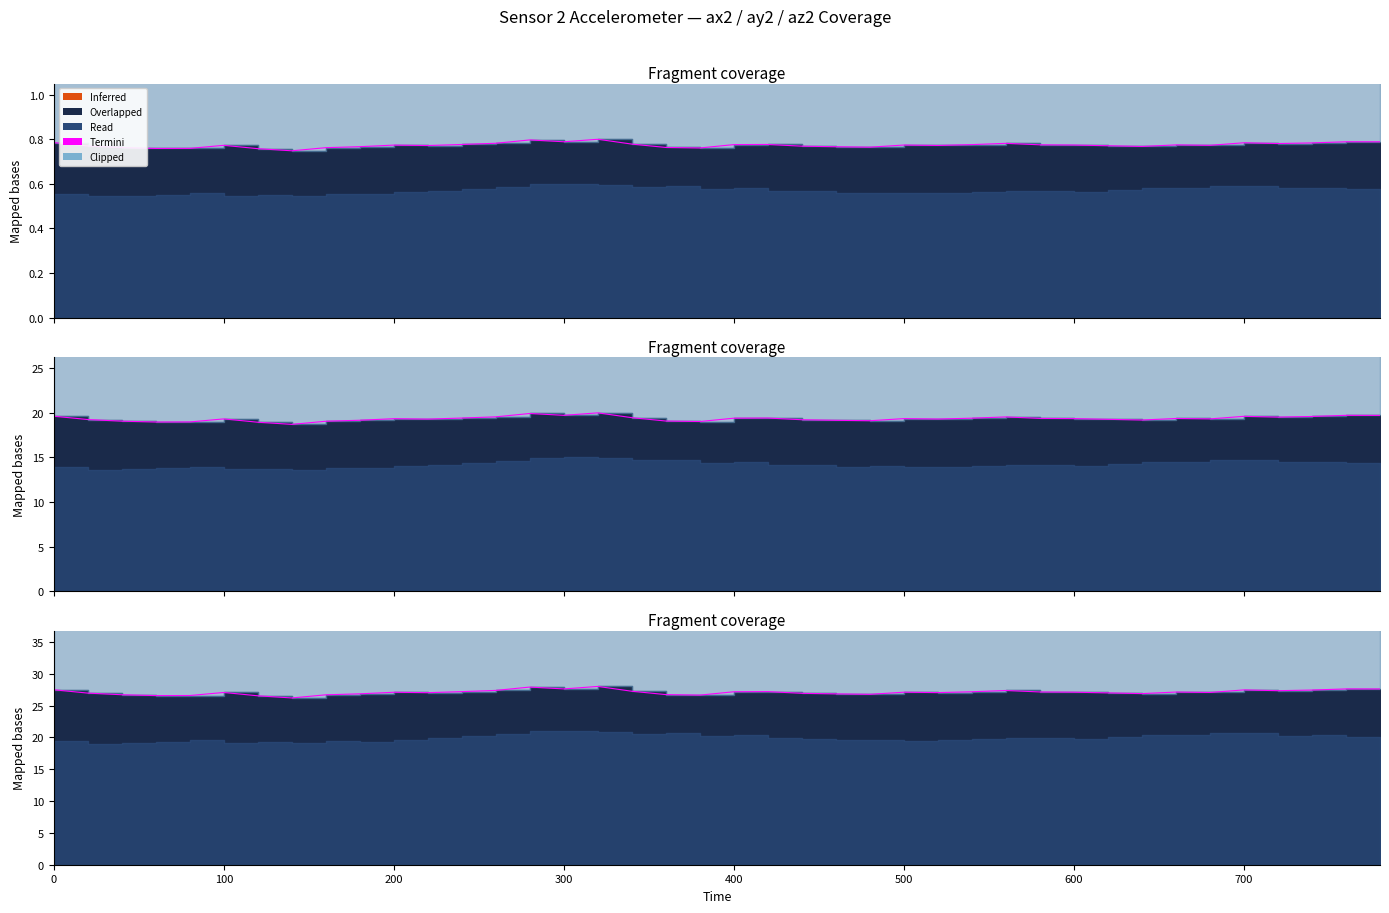

True or false: the data shows 40.8 at 32.

False